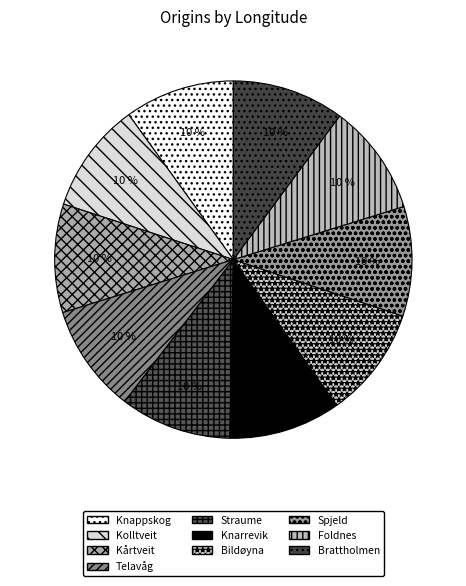

Is Knappskog the majority of the pie?

No